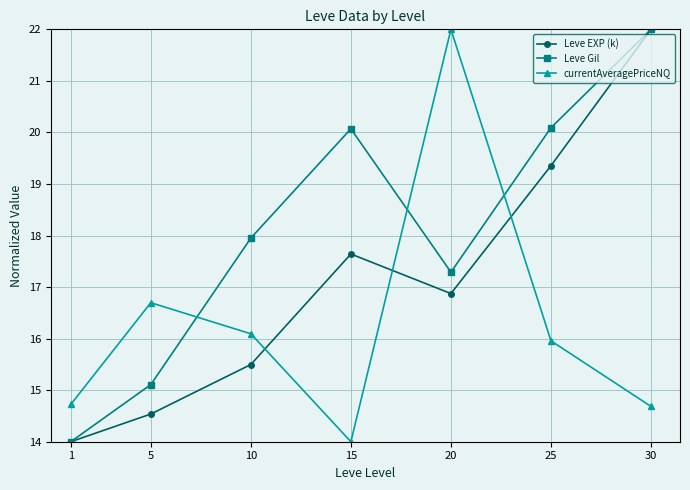

Where is the first local maximum for Leve EXP (k)?

15